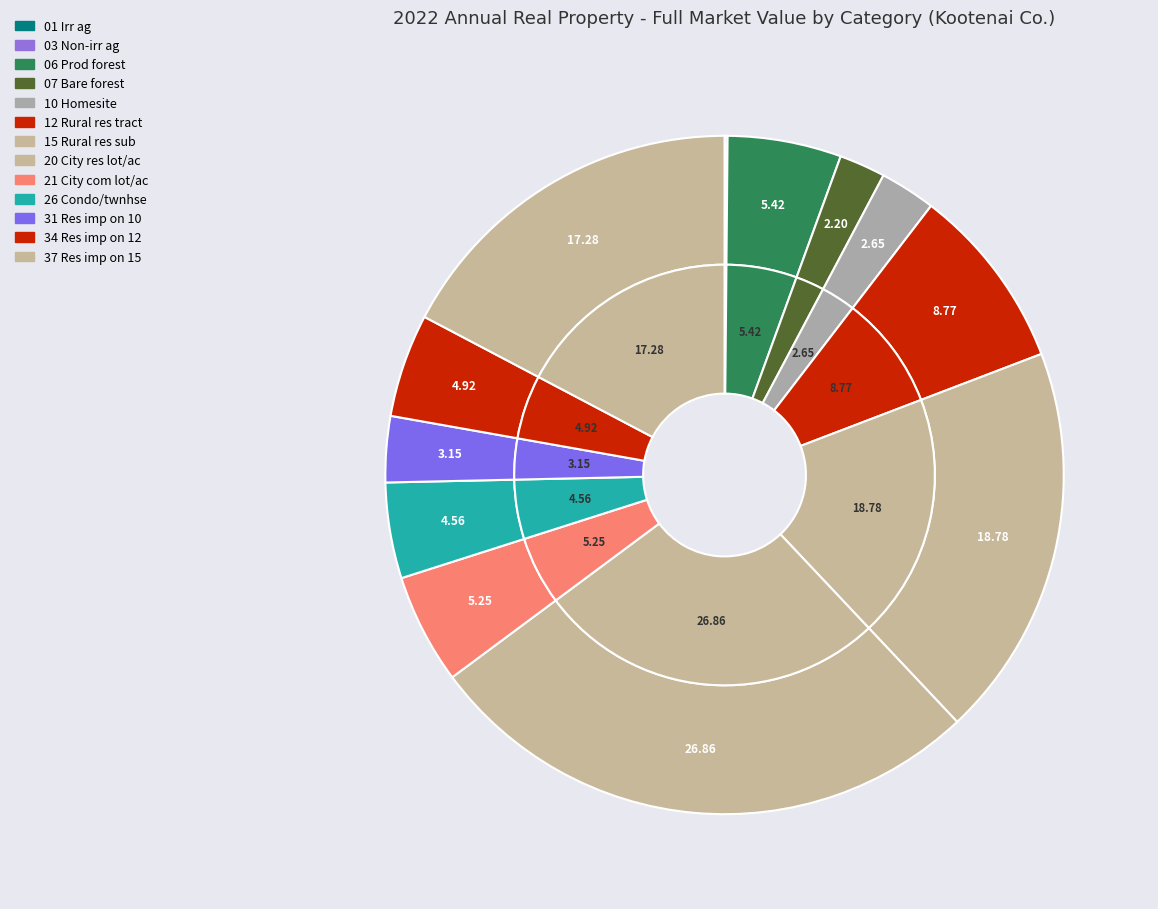

What is the total percentage of 15 Rural res sub and 31 Res imp on 10?

21.9%